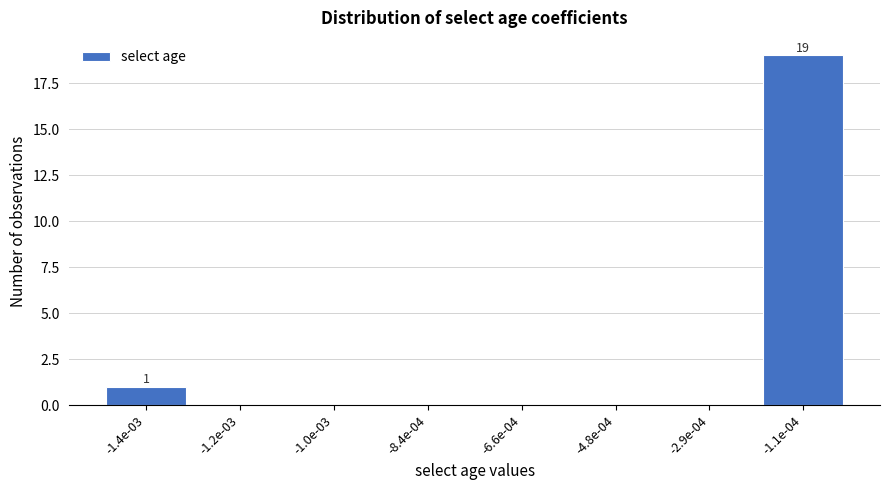

Reading left to right, list all the values displayed in this chart.

-1.4e-03=1	-1.2e-03=0	-1.0e-03=0	-8.4e-04=0	-6.6e-04=0	-4.8e-04=0	-2.9e-04=0	-1.1e-04=19